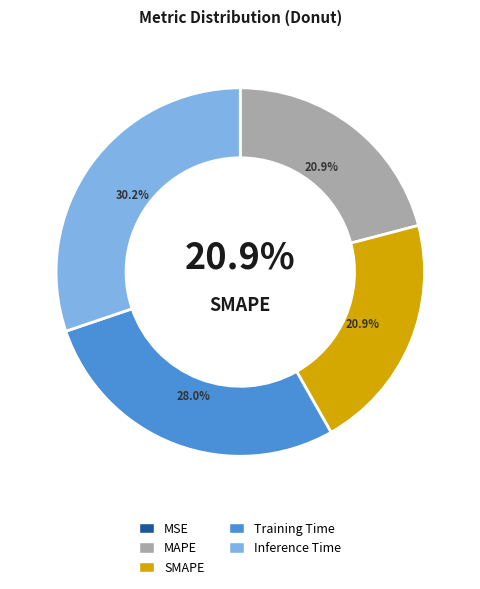

To the nearest percent, what percentage of the pie is SMAPE?

21%